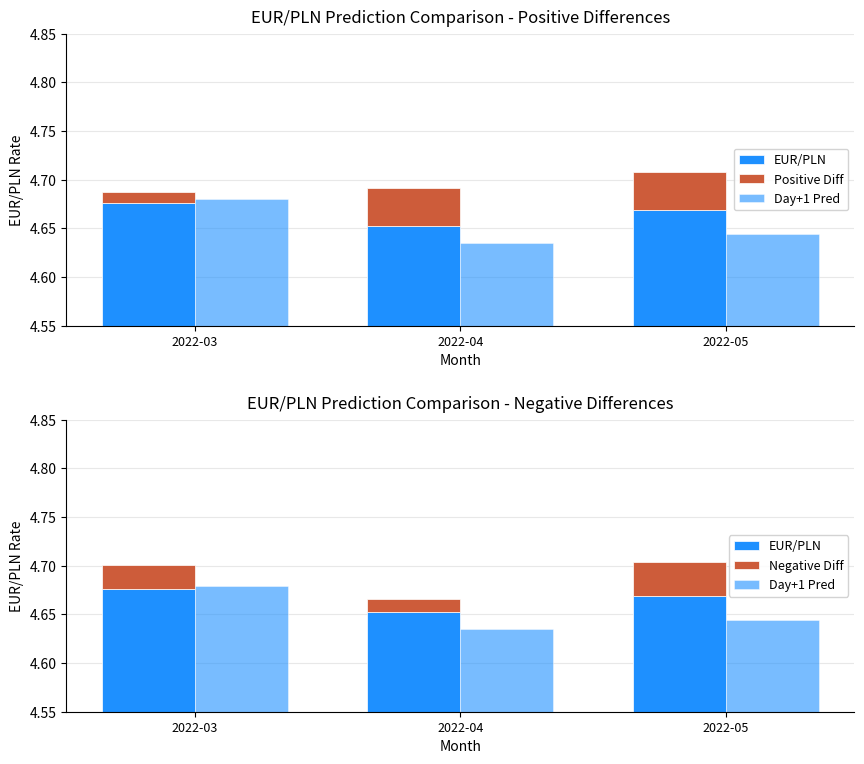

At which category is the sum across all series the highest?

2022-03